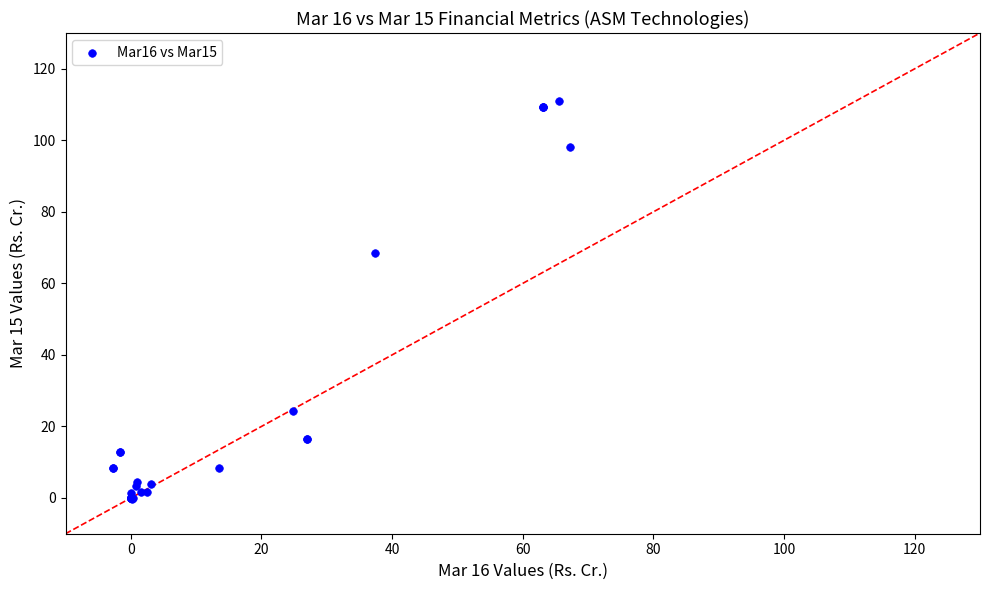

What Y value in the scatter plot is closest to 55?

68.4